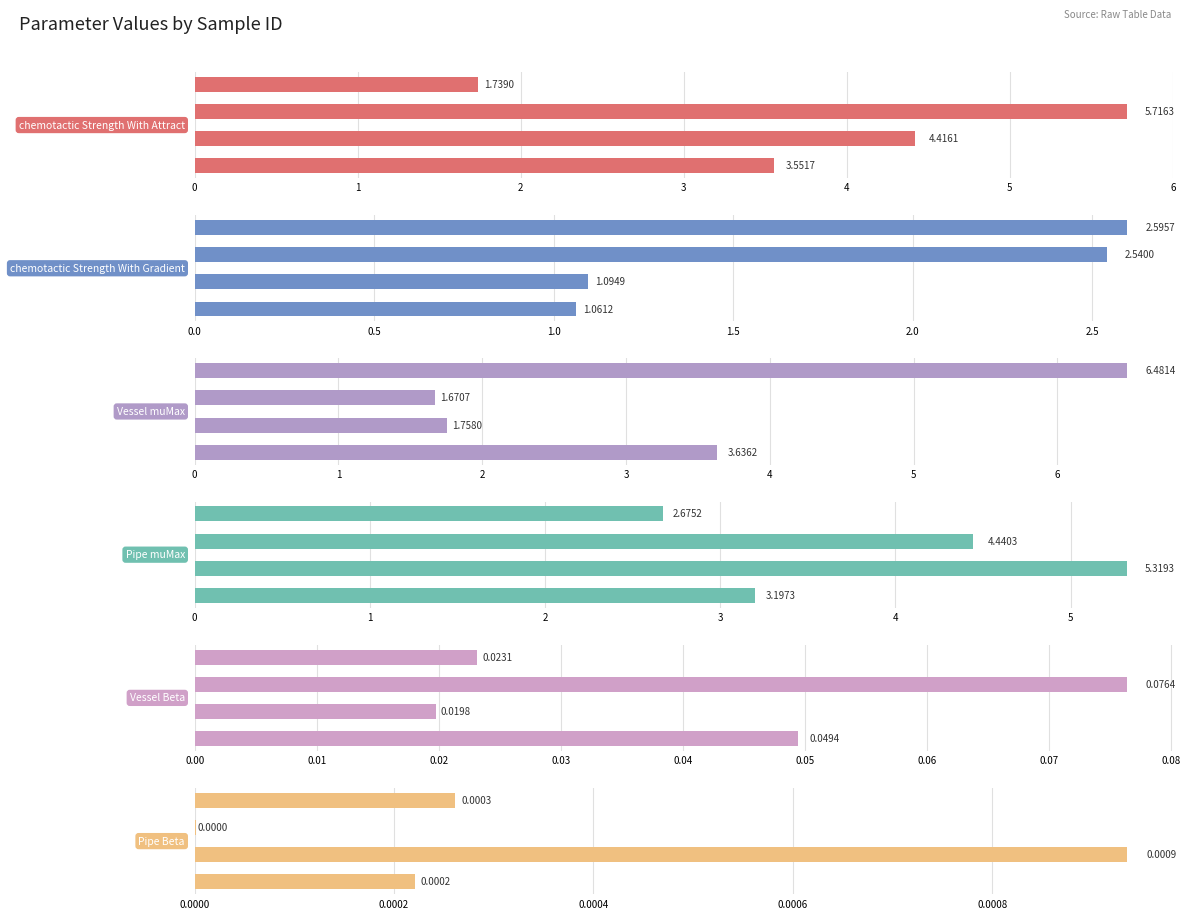

What are all the series names shown in the legend?

chemotactic Strength With Attract, chemotactic Strength With Gradient, Vessel muMax, Pipe muMax, Vessel Beta, Pipe Beta